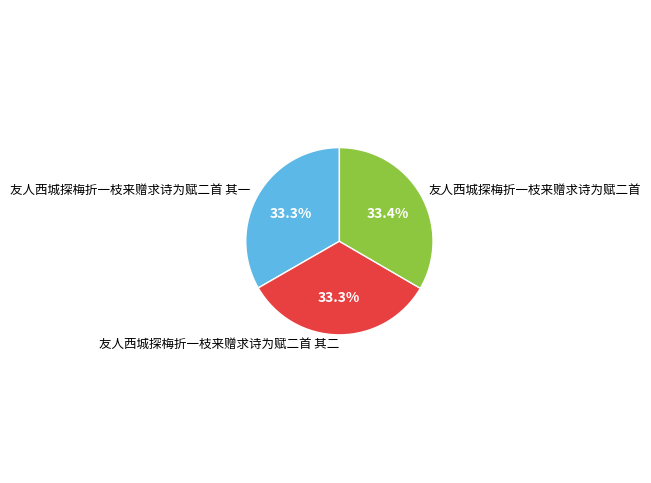

Count the number of slices in the pie.

3